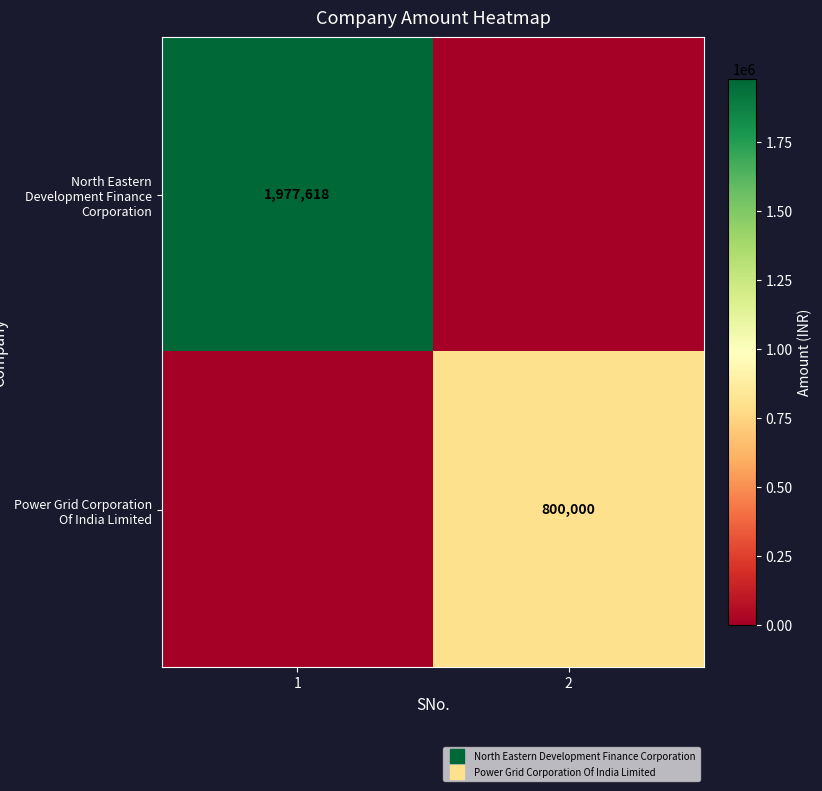

What is the spread (max minus min) of values at 2?

800000